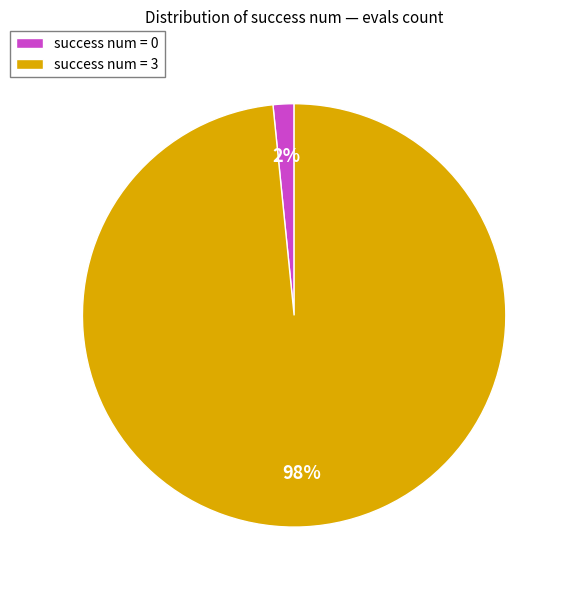

Combined, do success num = 3 and success num = 0 account for over 50%?

Yes